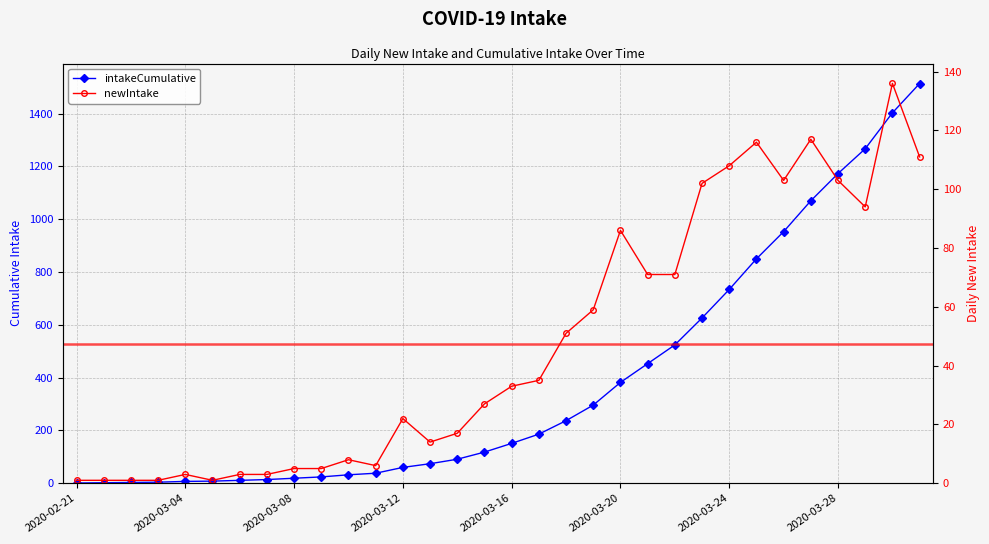

Is the value of intakeCumulative at 2020-03-12 greater than the value of newIntake at 2020-03-17?

Yes